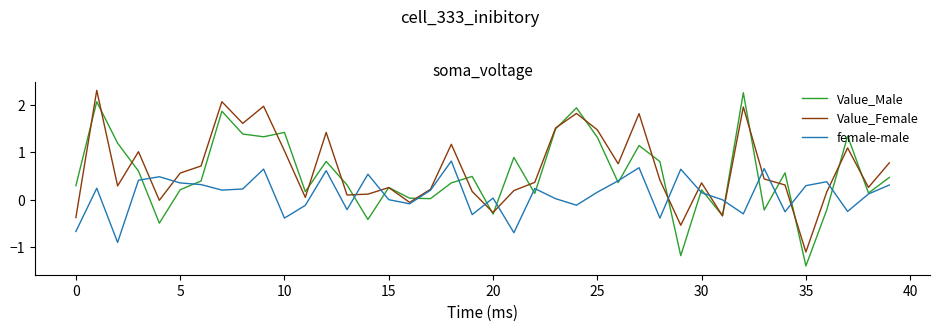

How many interior local peaks does the female-male series have?

12